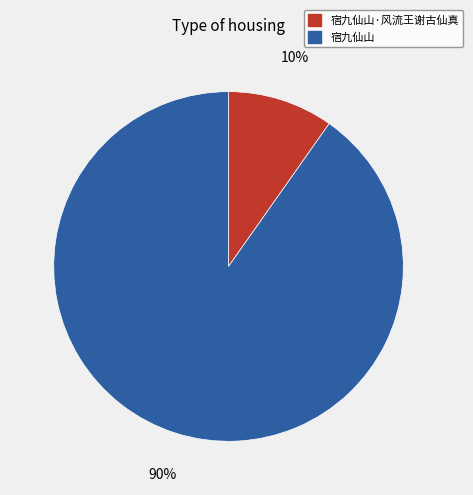

What percentage is the 宿九仙山 slice, to the nearest percent?

90%